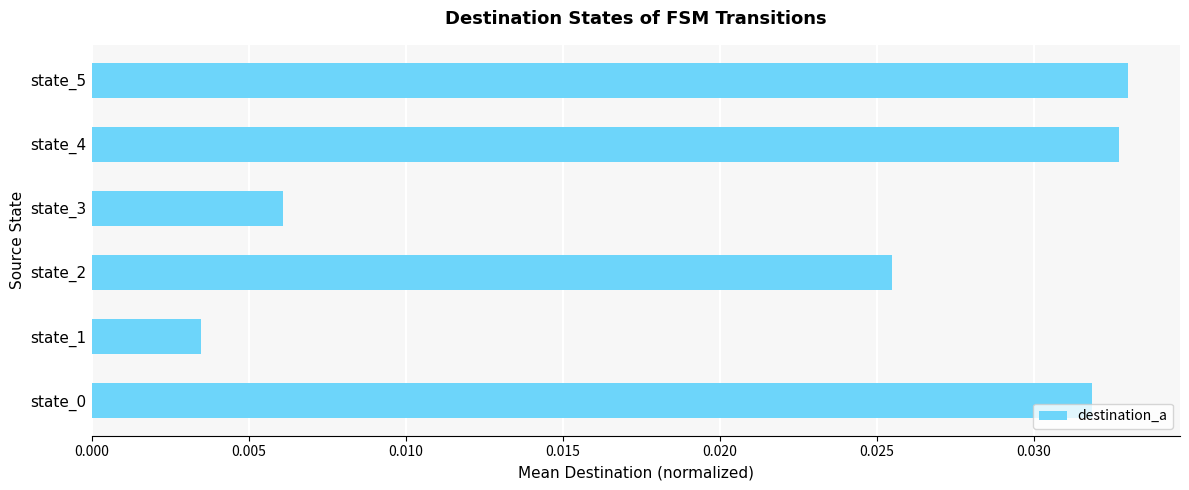

How many bars are there in total?

6